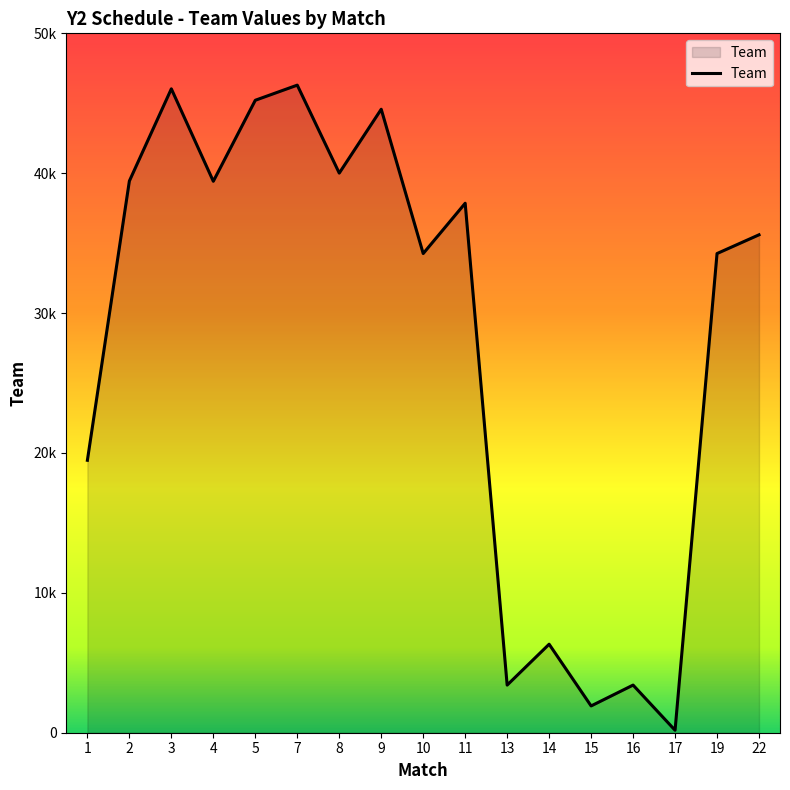

Where is the first local maximum?

3